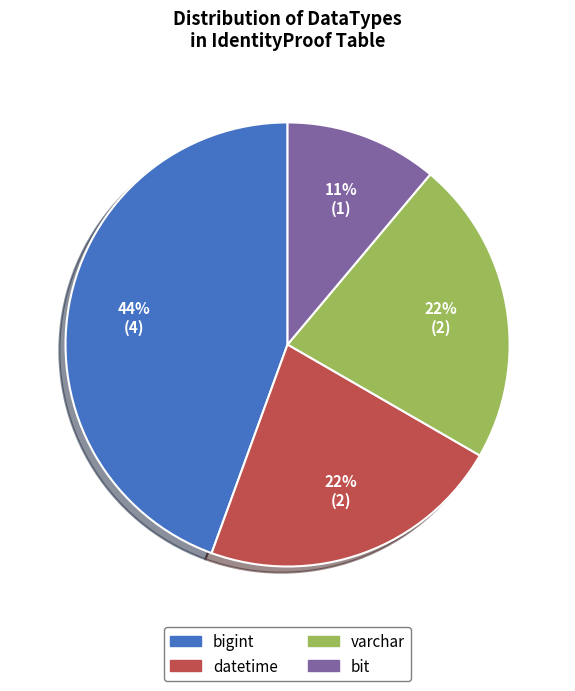

Is the sum of varchar and bigint greater than half?

Yes